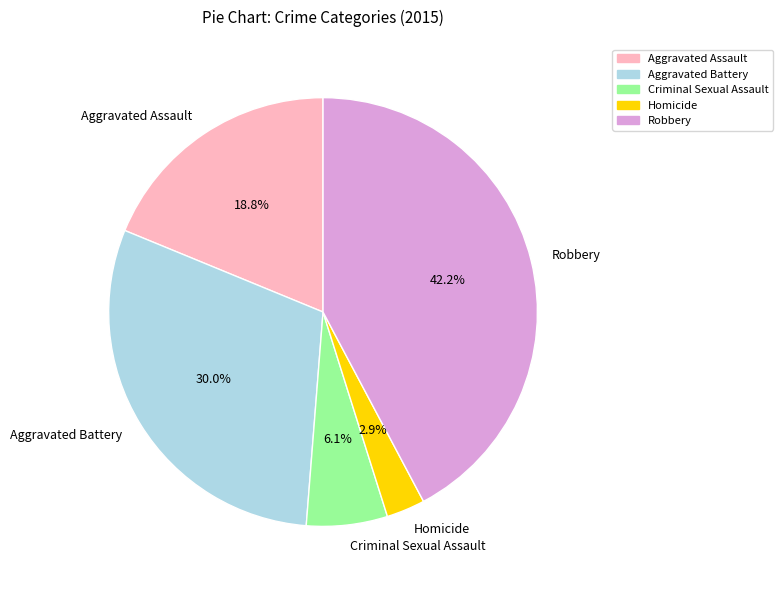

To the nearest percent, what portion does Criminal Sexual Assault represent?

6%